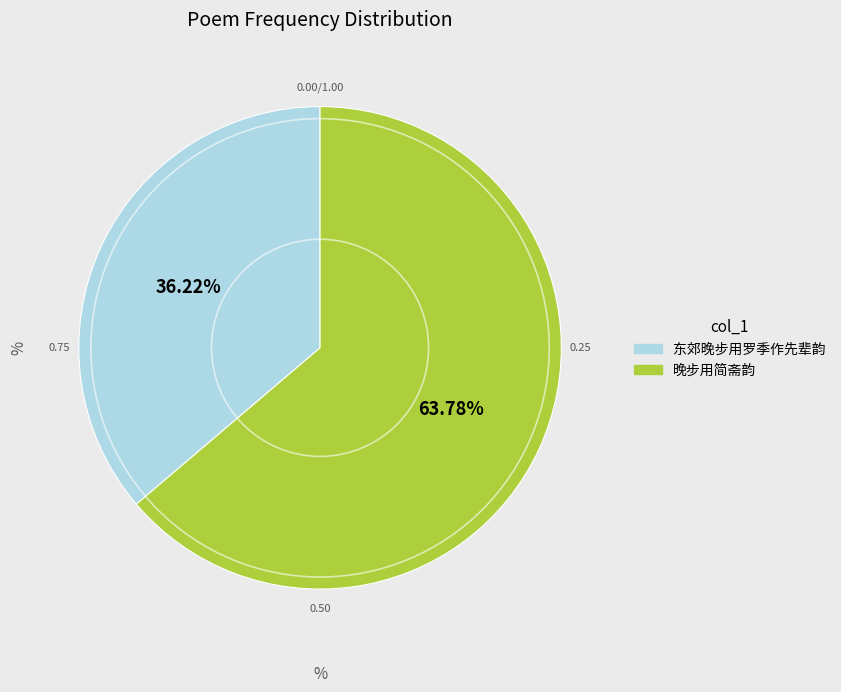

Rank the categories by value from highest to lowest.

晚步用简斋韵, 东郊晚步用罗季作先辈韵